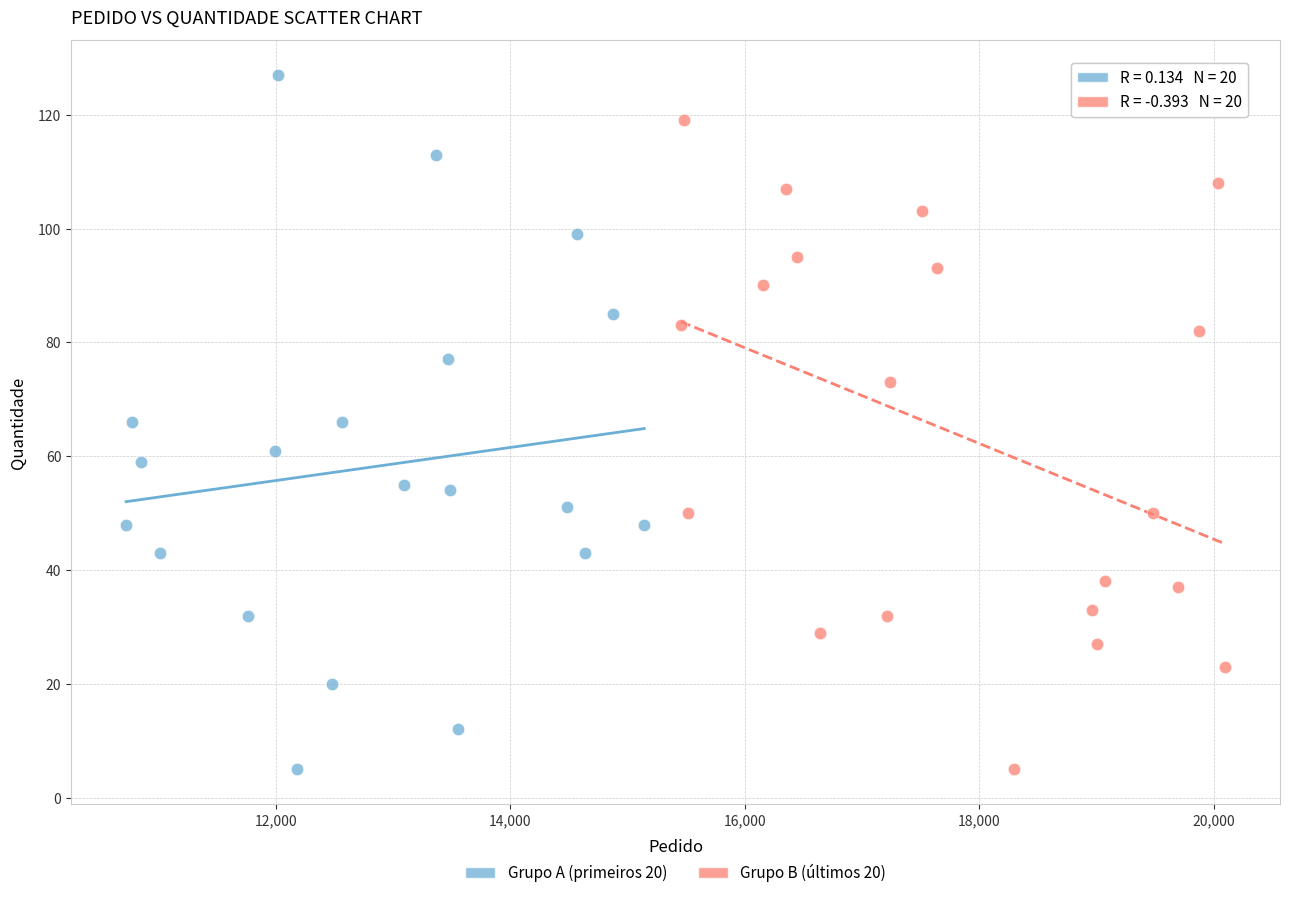

Which series contains the highest Y value?

Grupo A (primeiros 20)